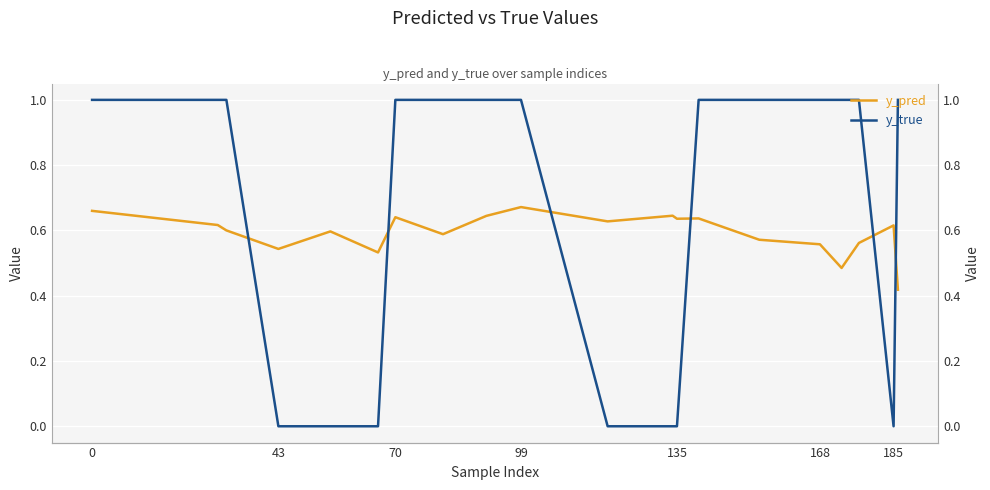

How many lines are shown in the chart?

2